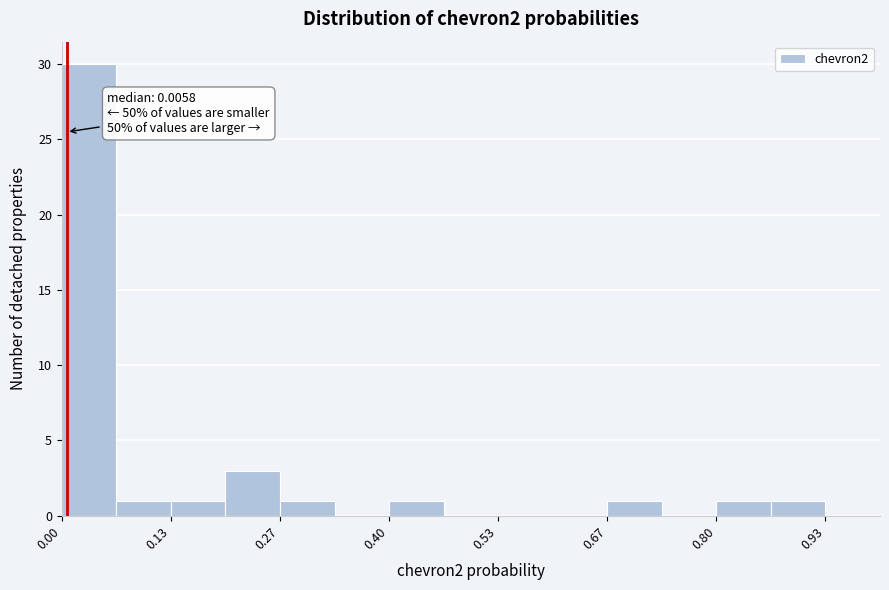

Around what value on the x-axis is the tallest bar? Give the approximate position of its centre, as read against the axis.

0.04